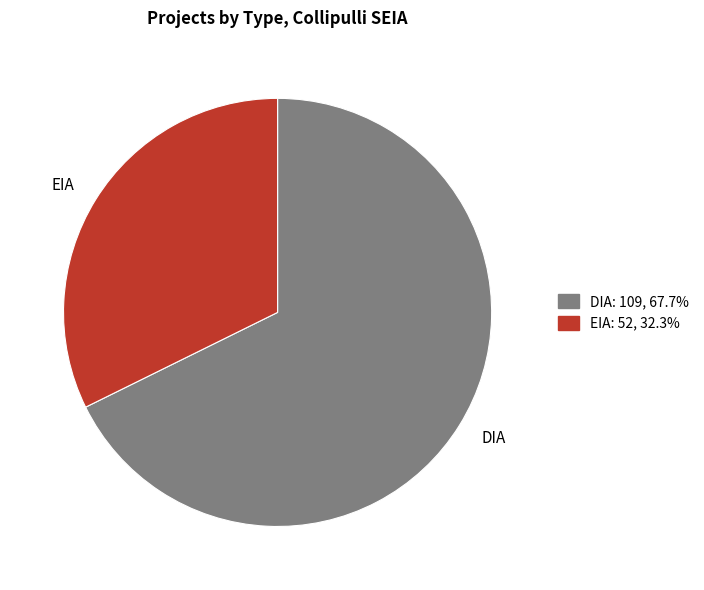

What is the smallest slice in the pie chart?

EIA